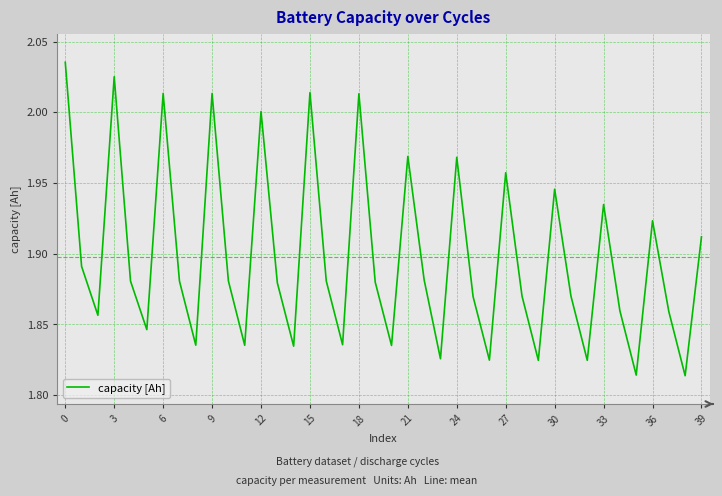

The chart shows a value of 1.3 at 3. True or false?

False